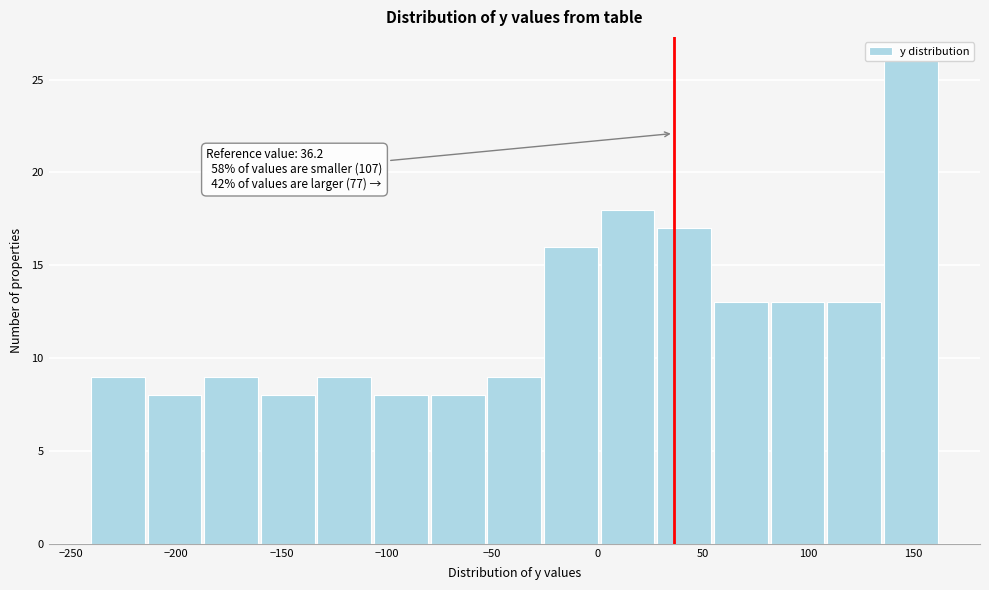

Over which range of the x-axis is the bar tallest?

135 to 165